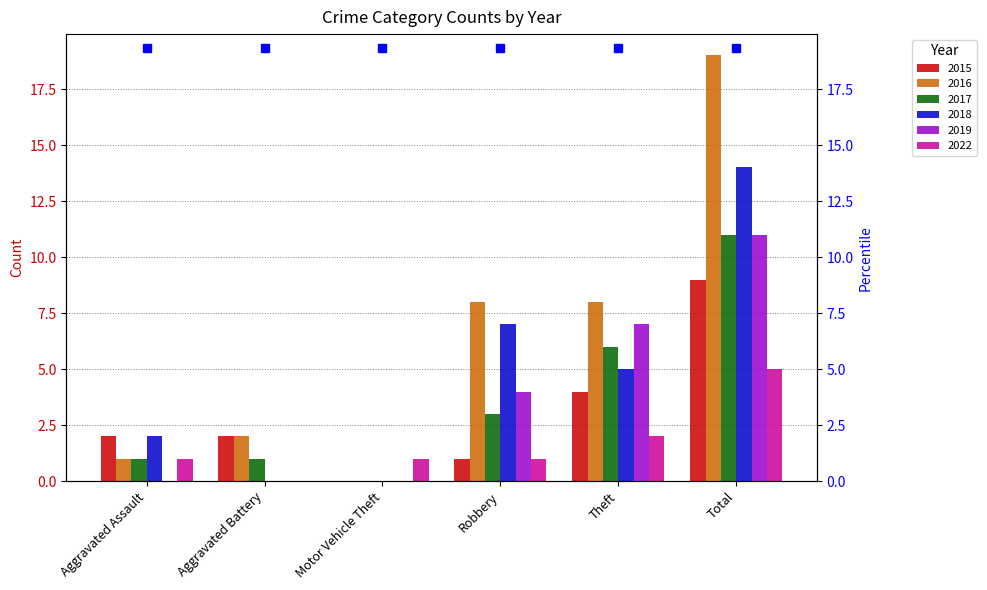

Is it true that 2017 equals 1 at Aggravated Battery?

False